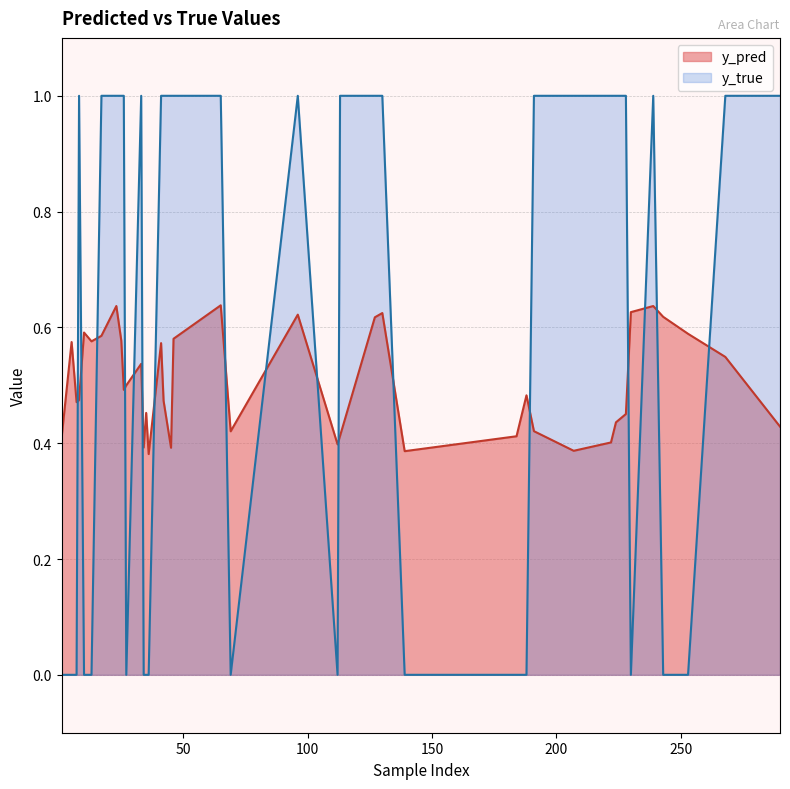

Which series has the largest total across all categories?

y_true